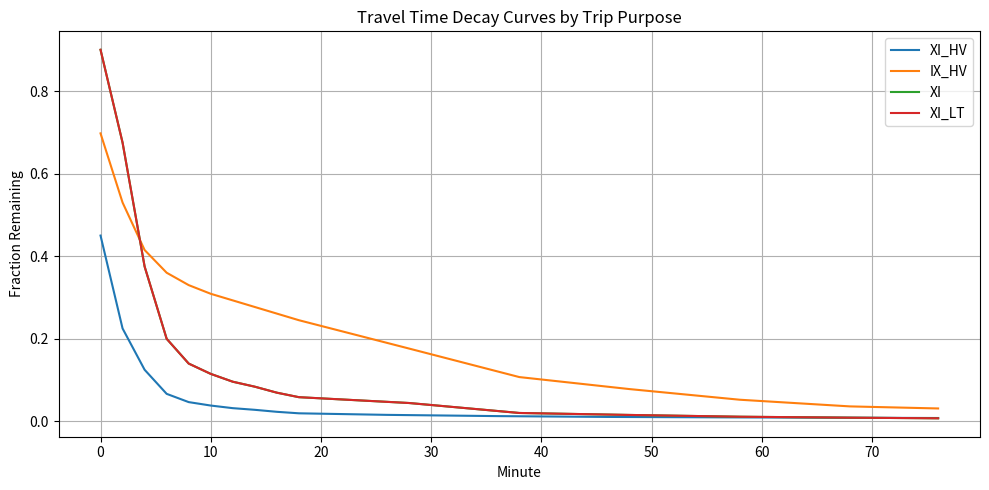

Reading left to right, extract all data points from this chart.

XI_HV: 0.4	0.2	0.1	0.1	0.0	0.0	0.0	0.0	0.0	0.0	0.0	0.0	0.0	0.0	0.0	0.0	0.0	0.0	0.0	0.0	0.0	0.0	0.0	0.0	0.0	0.0	0.0	0.0	0.0	0.0	0.0	0.0	0.0	0.0	0.0	0.0	0.0	0.0	0.0
IX_HV: 0.7	0.5	0.4	0.4	0.3	0.3	0.3	0.3	0.3	0.2	0.2	0.2	0.2	0.2	0.2	0.2	0.1	0.1	0.1	0.1	0.1	0.1	0.1	0.1	0.1	0.1	0.1	0.1	0.1	0.1	0.0	0.0	0.0	0.0	0.0	0.0	0.0	0.0	0.0
XI: 0.9	0.7	0.4	0.2	0.1	0.1	0.1	0.1	0.1	0.1	0.1	0.1	0.1	0.0	0.0	0.0	0.0	0.0	0.0	0.0	0.0	0.0	0.0	0.0	0.0	0.0	0.0	0.0	0.0	0.0	0.0	0.0	0.0	0.0	0.0	0.0	0.0	0.0	0.0
XI_LT: 0.9	0.7	0.4	0.2	0.1	0.1	0.1	0.1	0.1	0.1	0.1	0.1	0.1	0.0	0.0	0.0	0.0	0.0	0.0	0.0	0.0	0.0	0.0	0.0	0.0	0.0	0.0	0.0	0.0	0.0	0.0	0.0	0.0	0.0	0.0	0.0	0.0	0.0	0.0